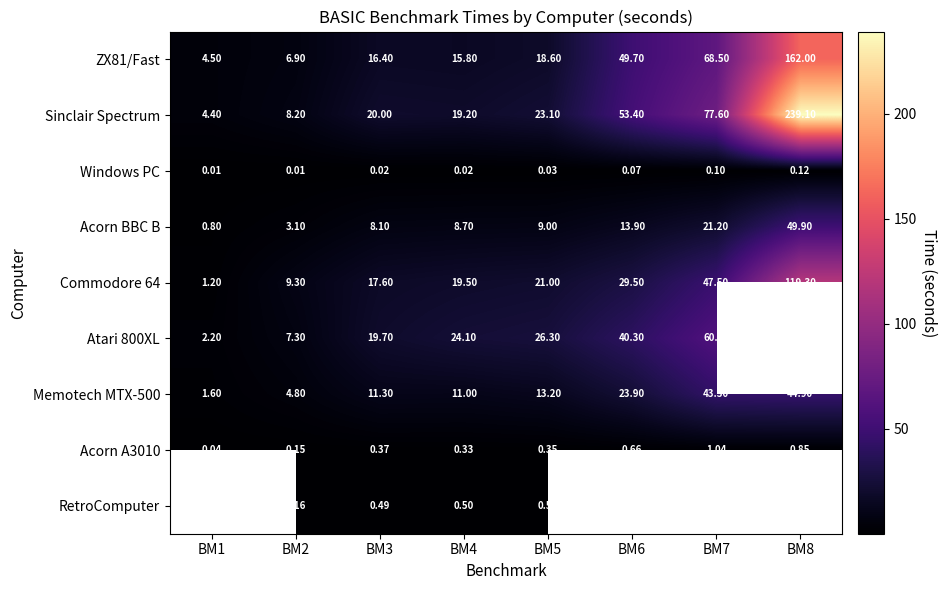

Where does the Sinclair Spectrum series first go above 23?

BM5